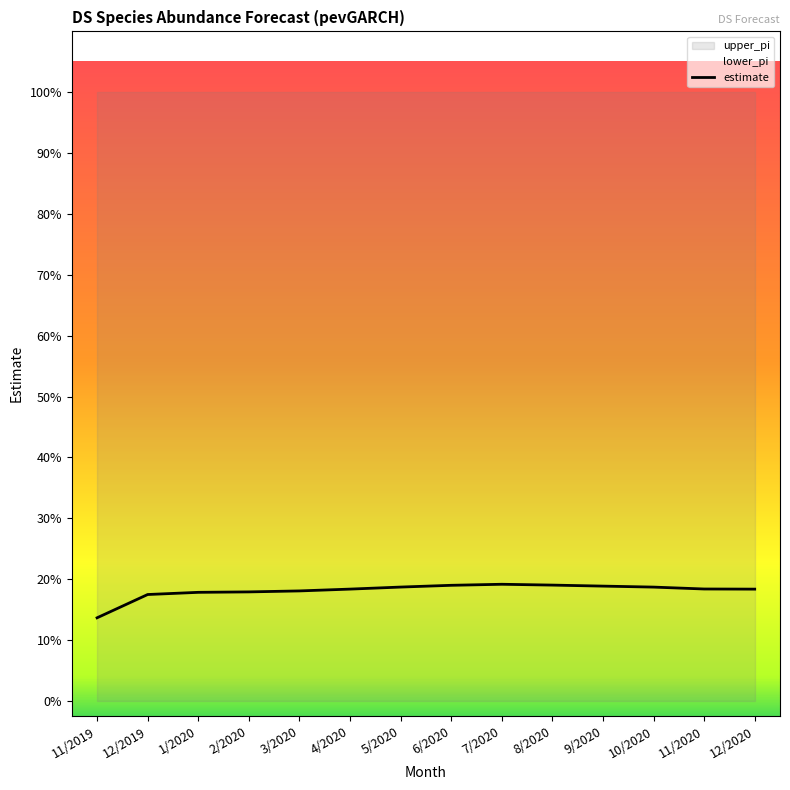

Is the value of estimate at 3/2020 greater than the value of upper_pi at 11/2020?

No